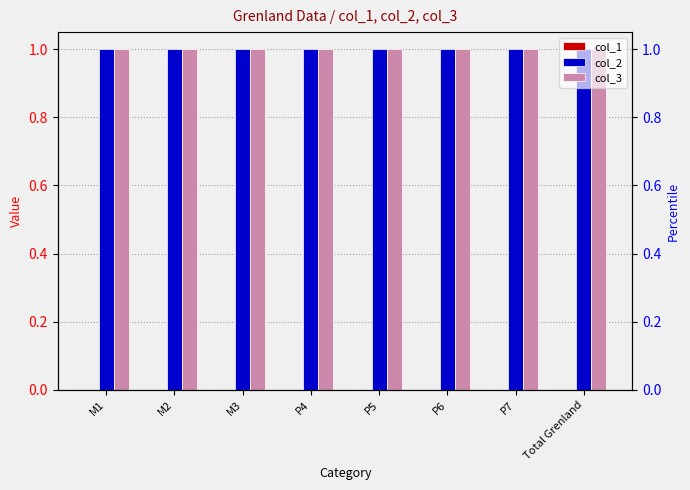

Which series has the widest spread of values?

col_1